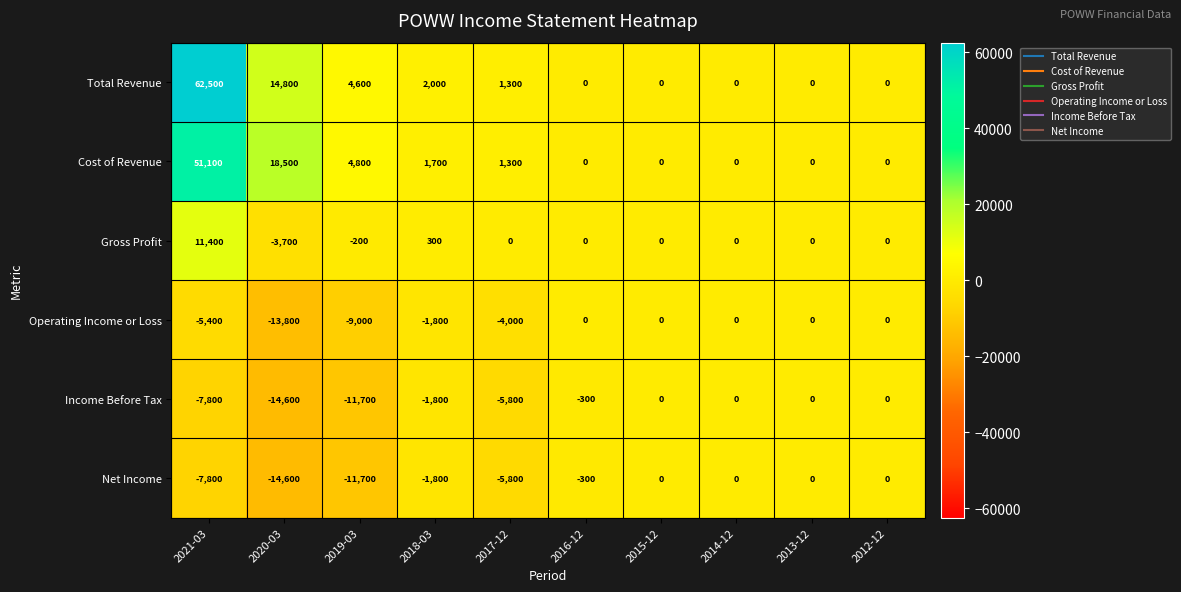

At which label is Income Before Tax closest to -7300?

2021-03